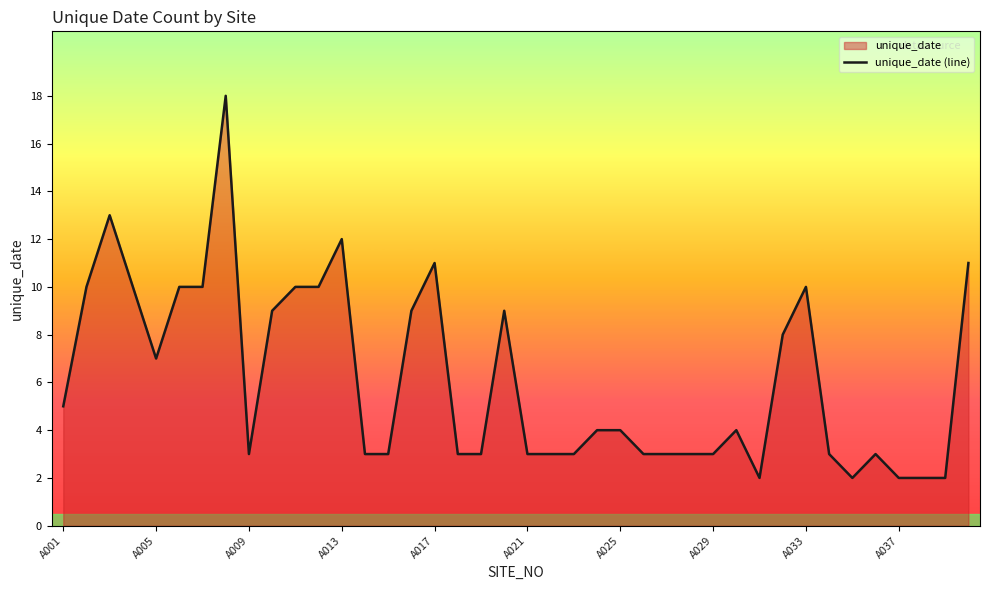

How many interior local peaks (higher than both neighbors) does the data have?

8